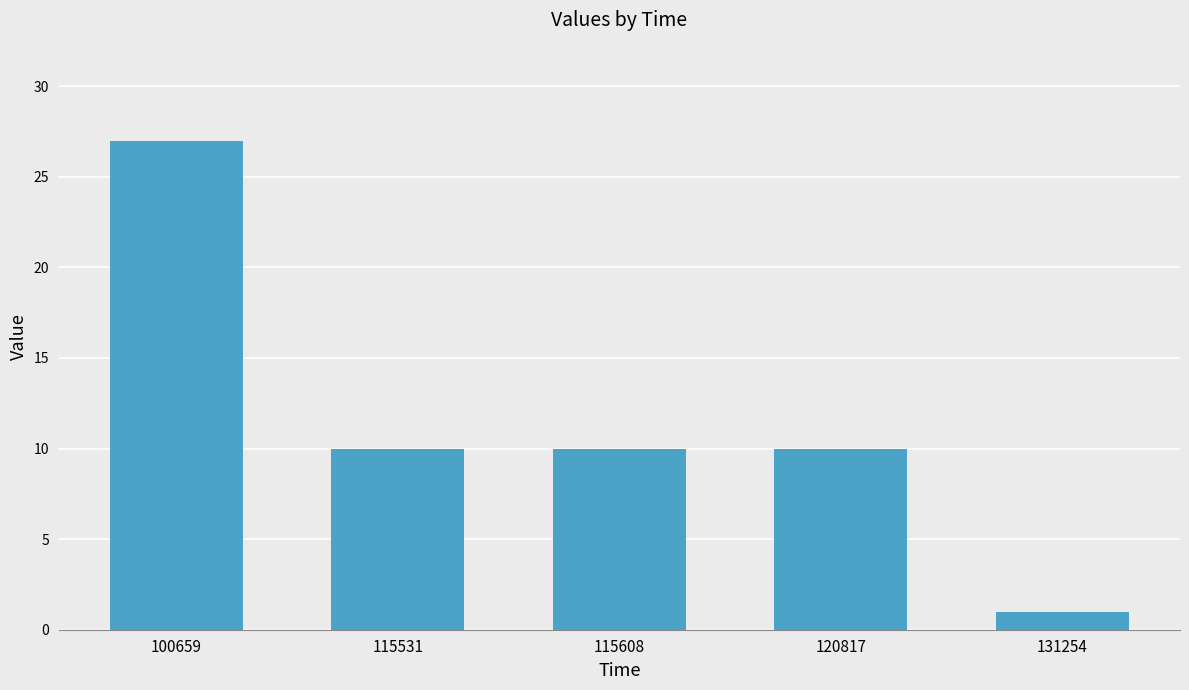

Reading left to right, list all the values displayed in this chart.

27	10	10	10	1